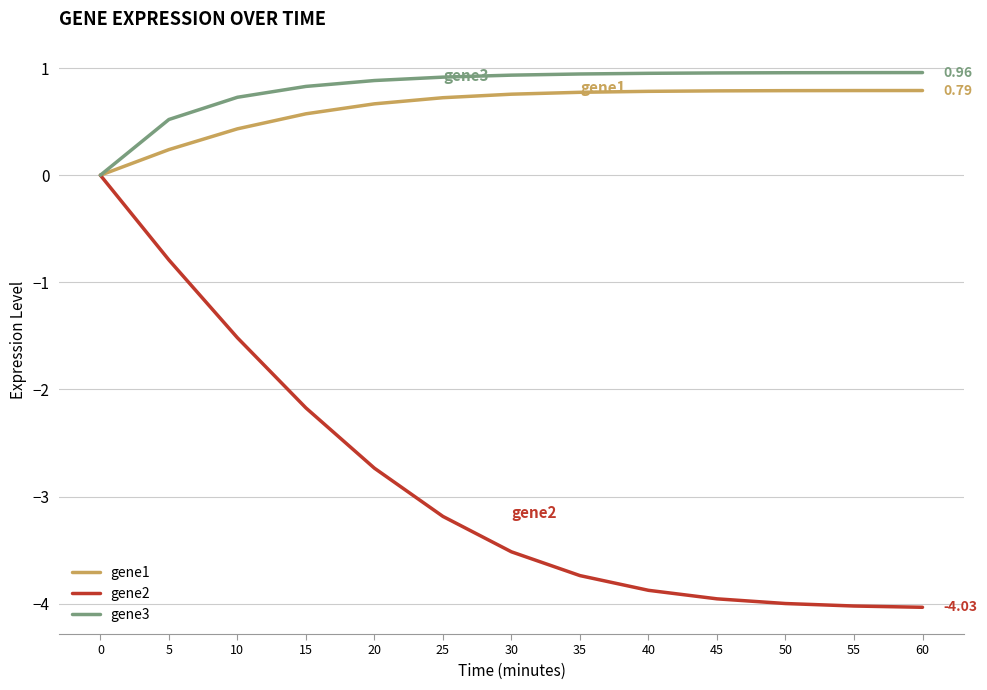

What is the average value of the gene3 series?

0.8